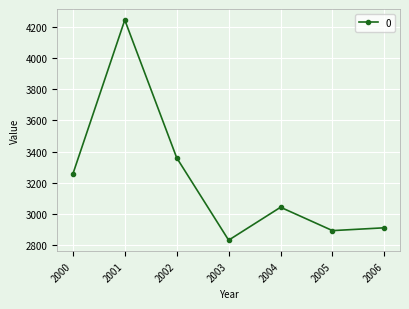

The value at 2006 is 2912.4. True or false?

True